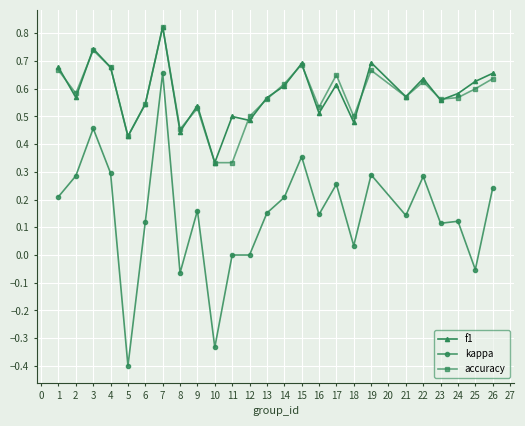

How many lines are shown in the chart?

3